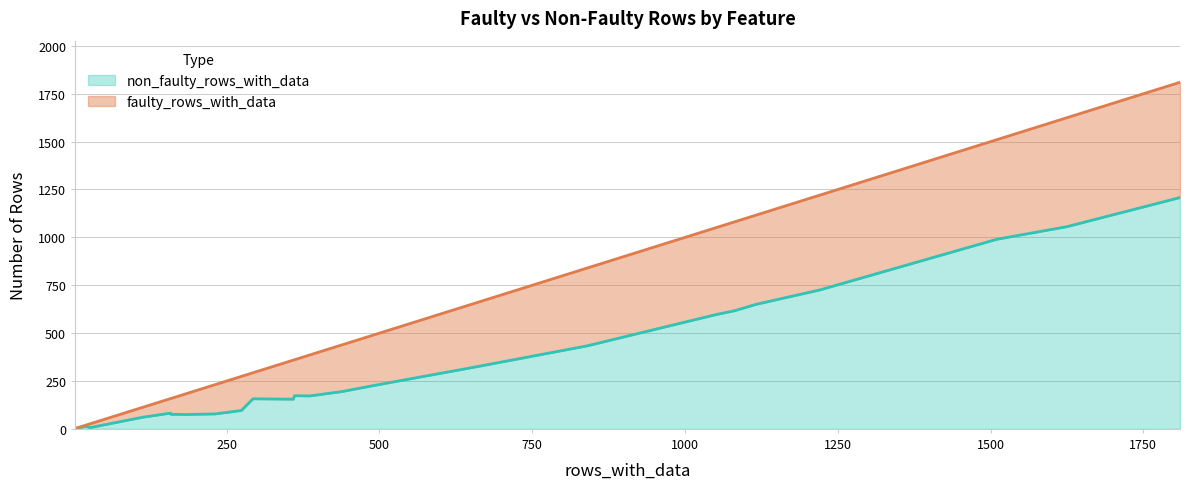

Does the chart display data point markers on the line(s)?

No